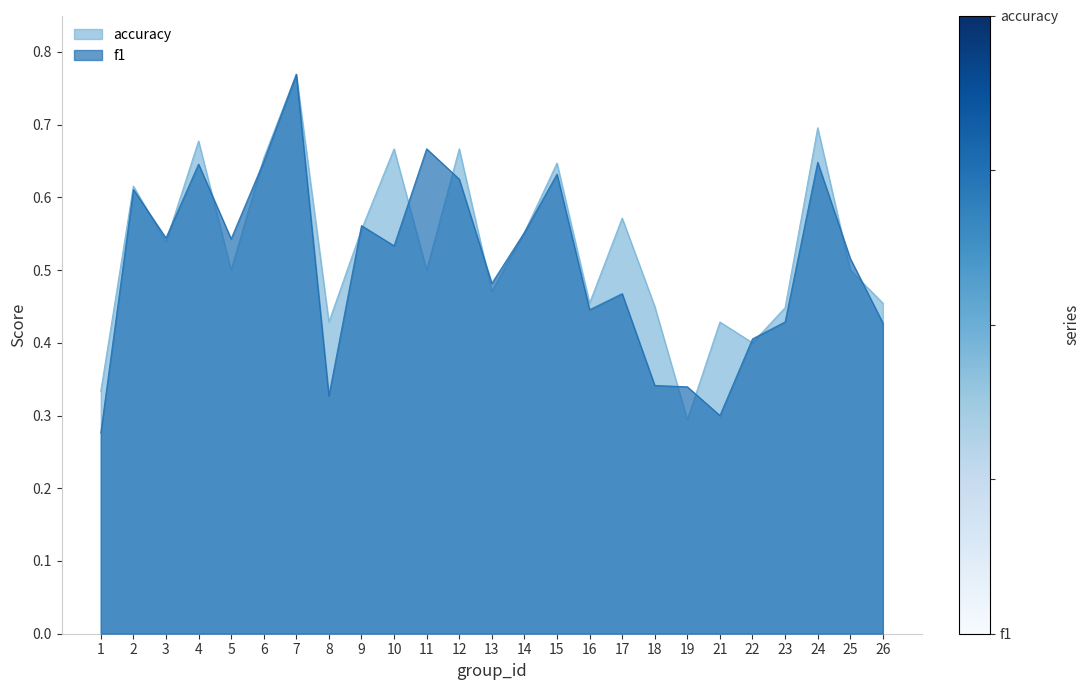

True or false: f1 and accuracy intersect in this chart.

True